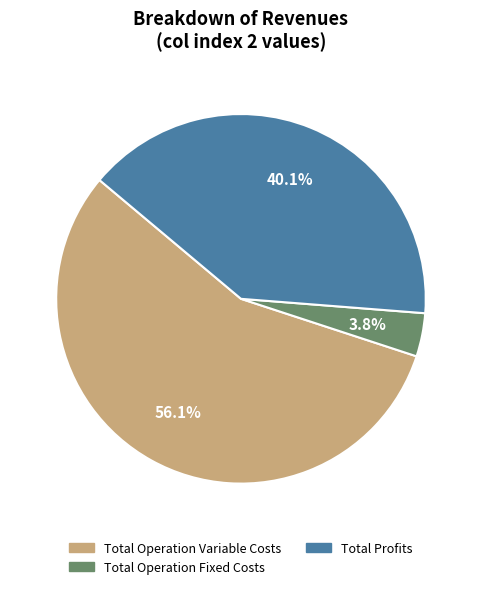

Is there any slice that represents more than half of the pie?

Yes